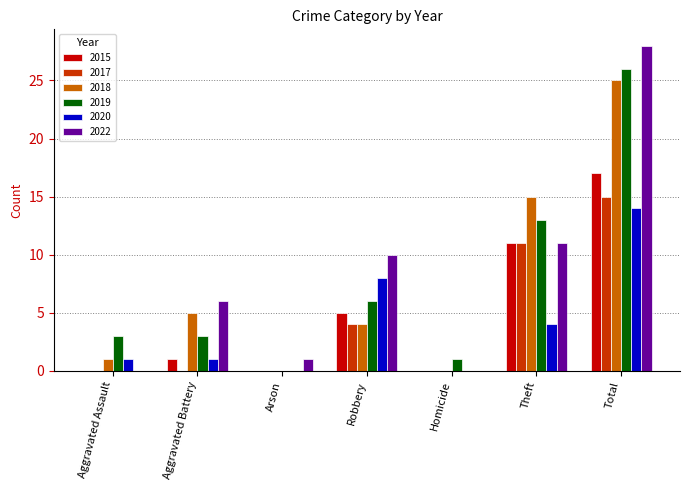

True or false: 2019 has a value of 2 at Robbery.

False